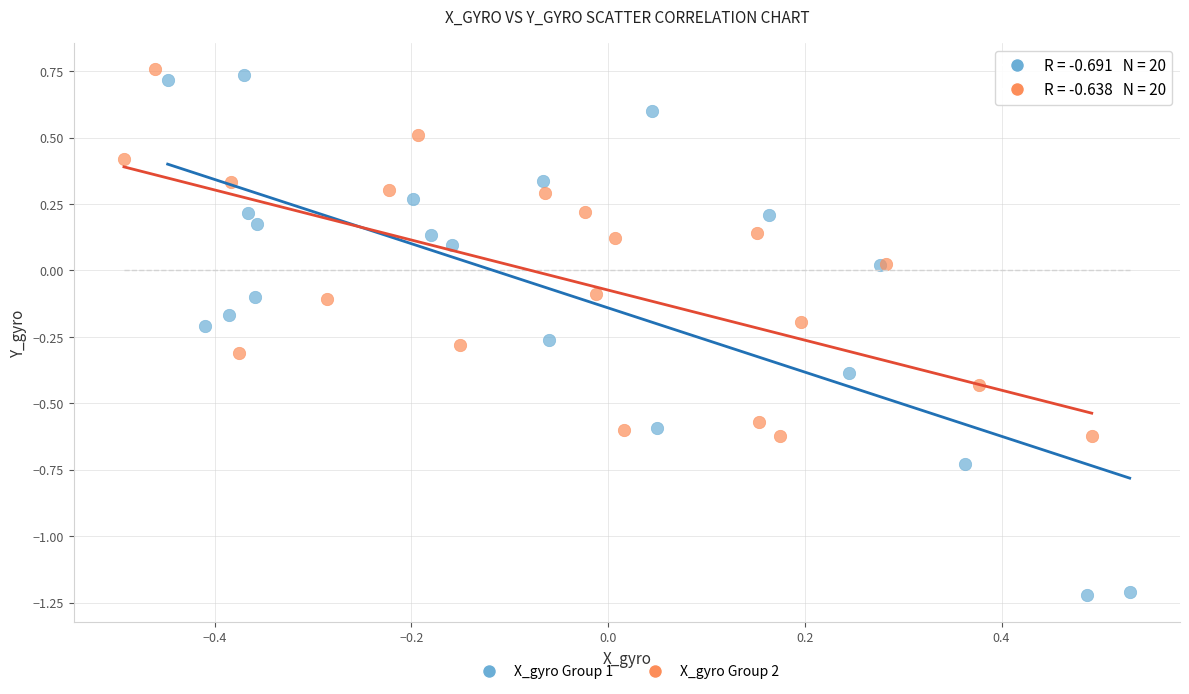

Which series has the widest spread of Y values?

X_gyro Group 1